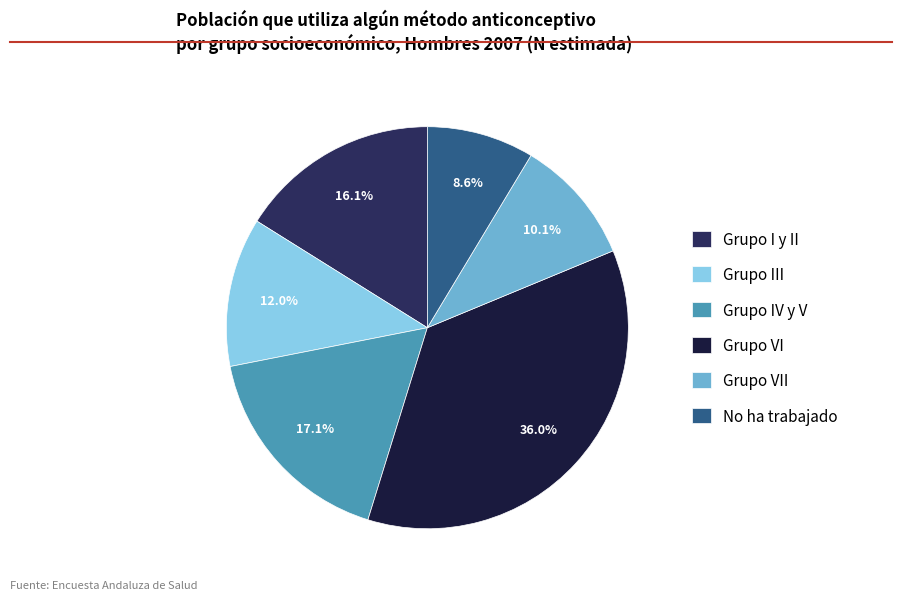

Approximately how many times larger is the value at Grupo III compared to No ha trabajado?

1.4